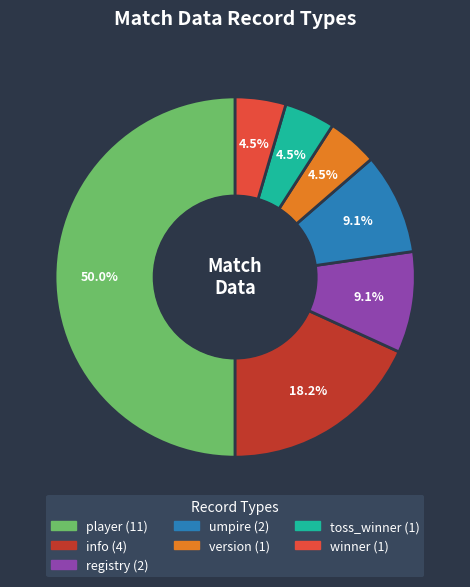

What percentage is NOT represented by winner?

95.5%